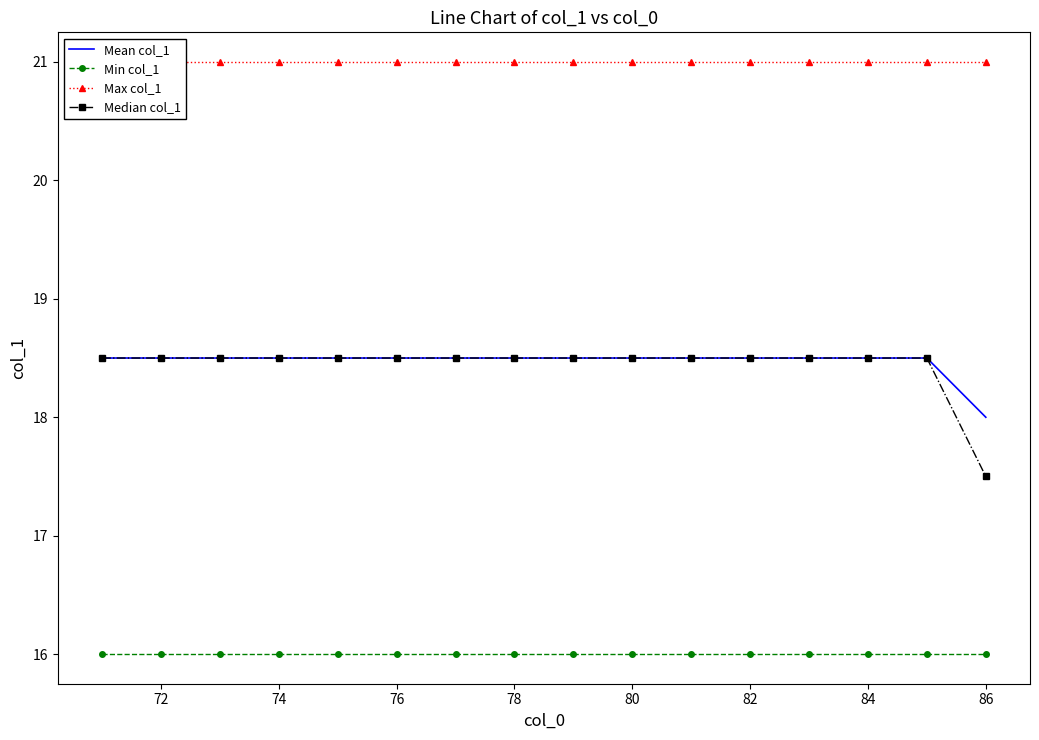

Which series has the largest total across all categories?

Max col_1